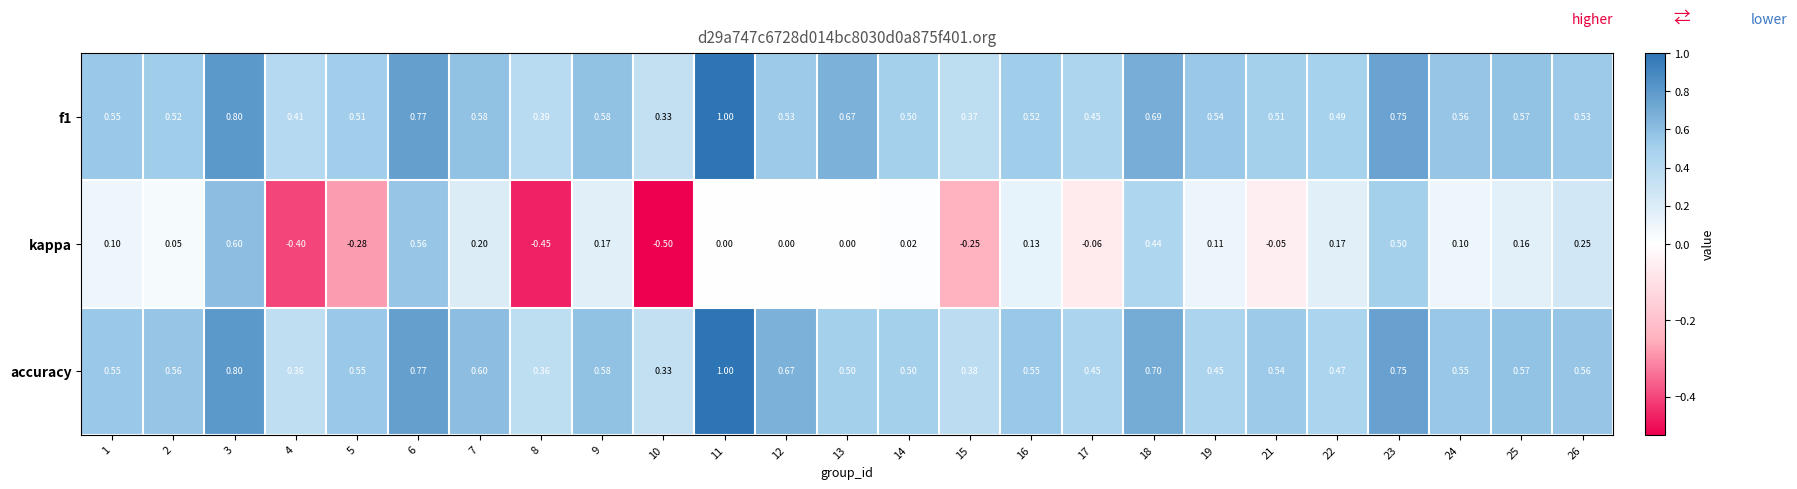

Which series has the widest spread of values?

kappa